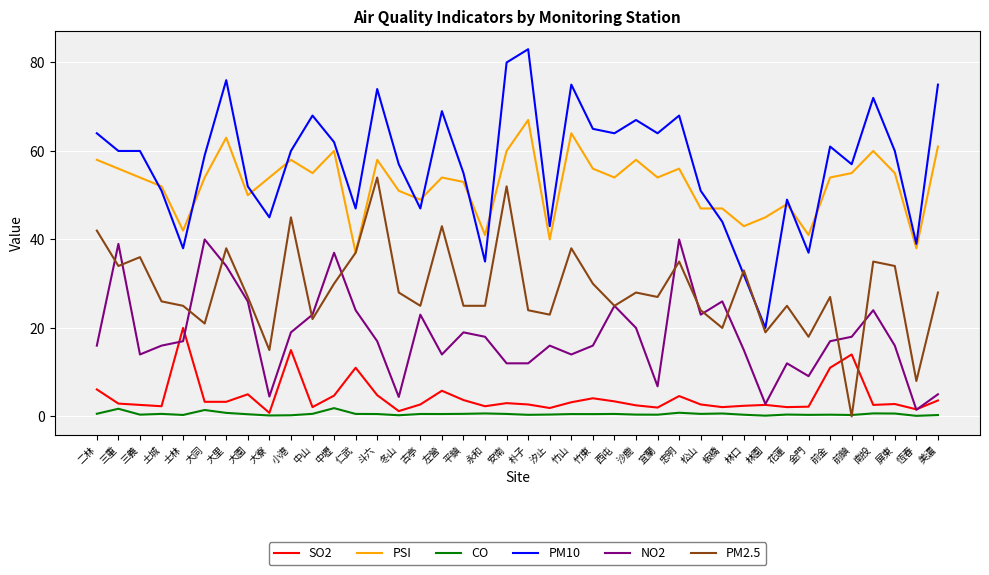

True or false: SO2 has a value of 2.6 at 南投.

True